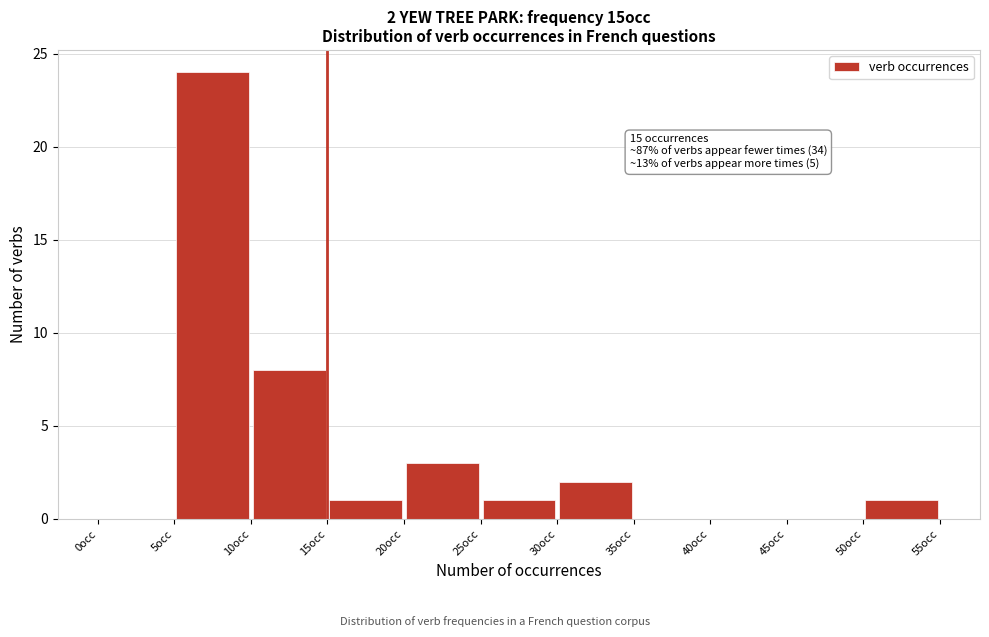

Which range on the x-axis has the tallest bar?

5 to 10